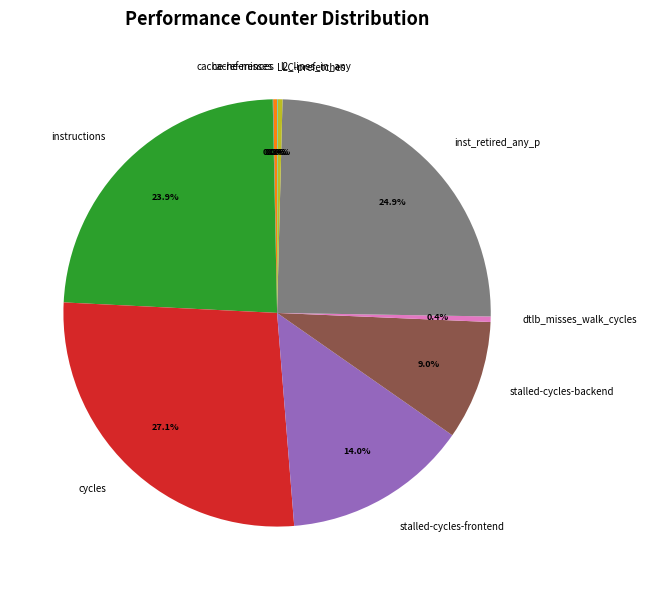

Which category has the biggest portion of the pie?

cycles